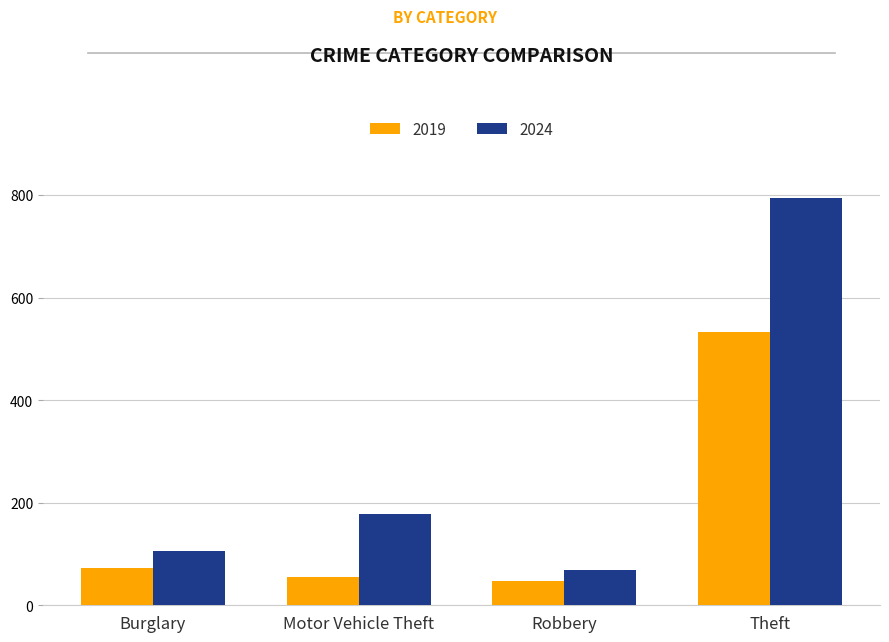

How many distinct data groups are displayed?

2